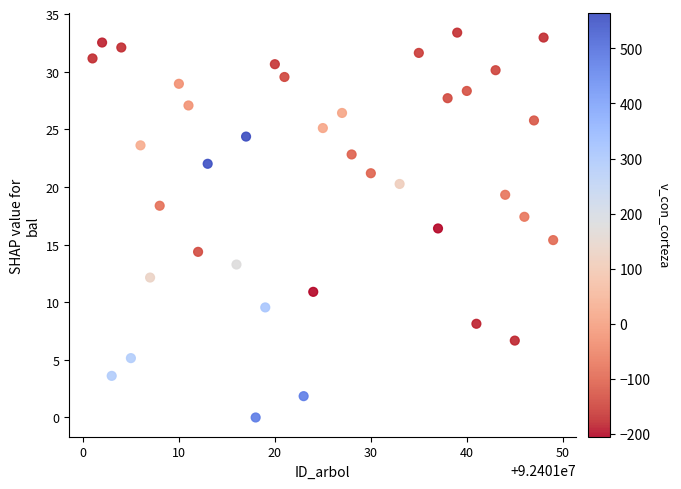

What is the range of Y values (max minus min)?

33.4